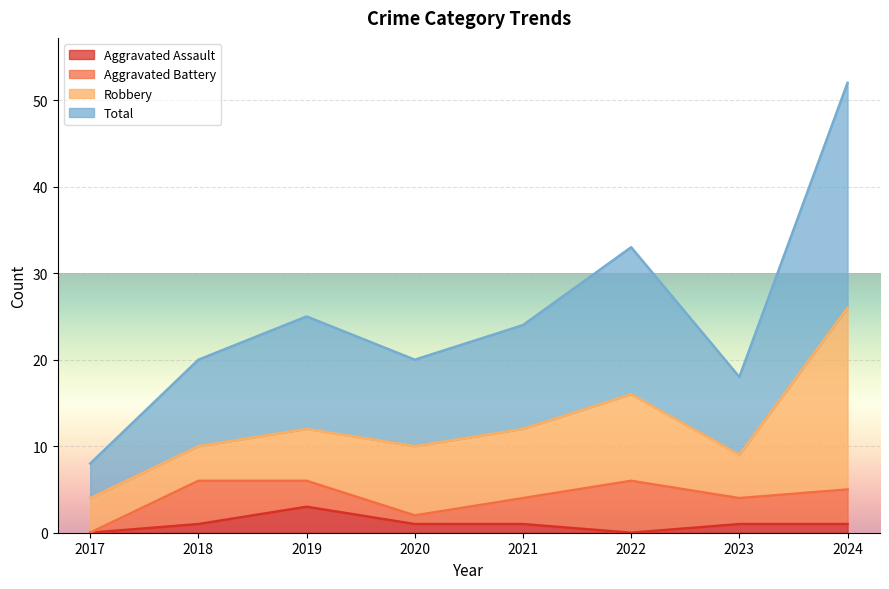

At which label is Total closest to 30?

2022